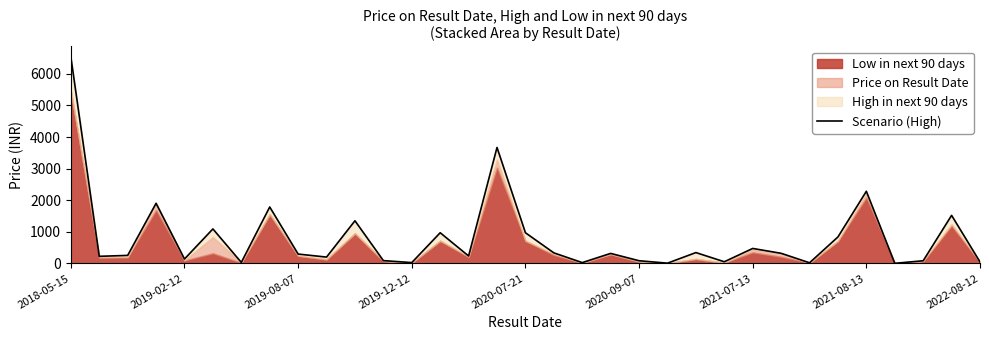

What is the difference between the values at 30 and 9?

116.2